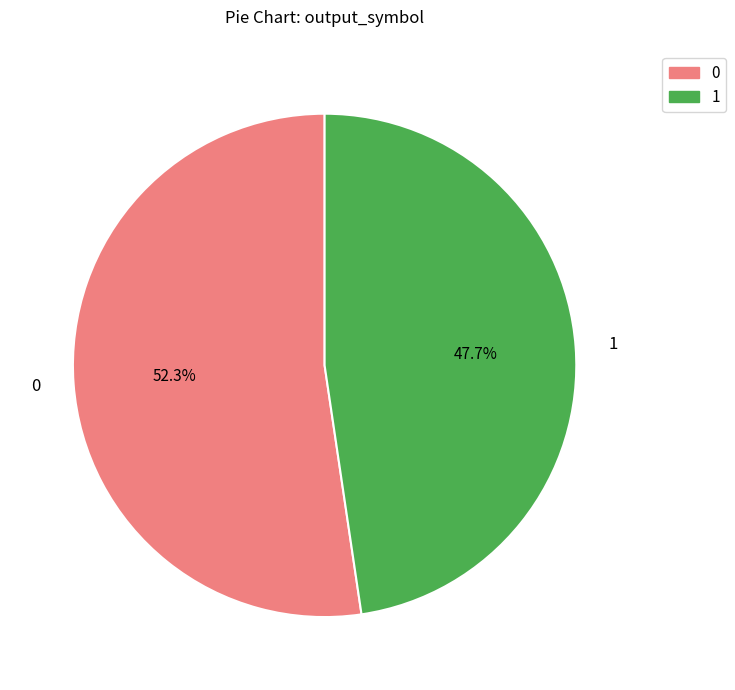

How many segments does this pie chart have?

2